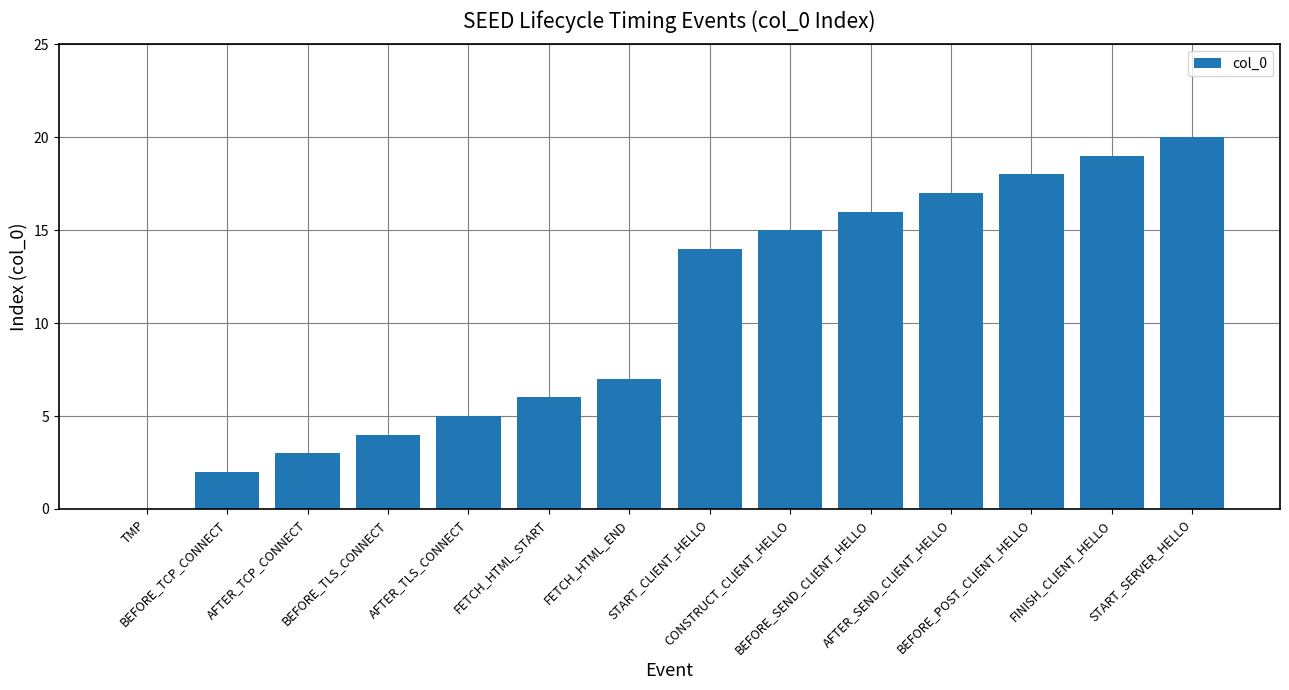

Which category has the highest value across all series?

START_SERVER_HELLO